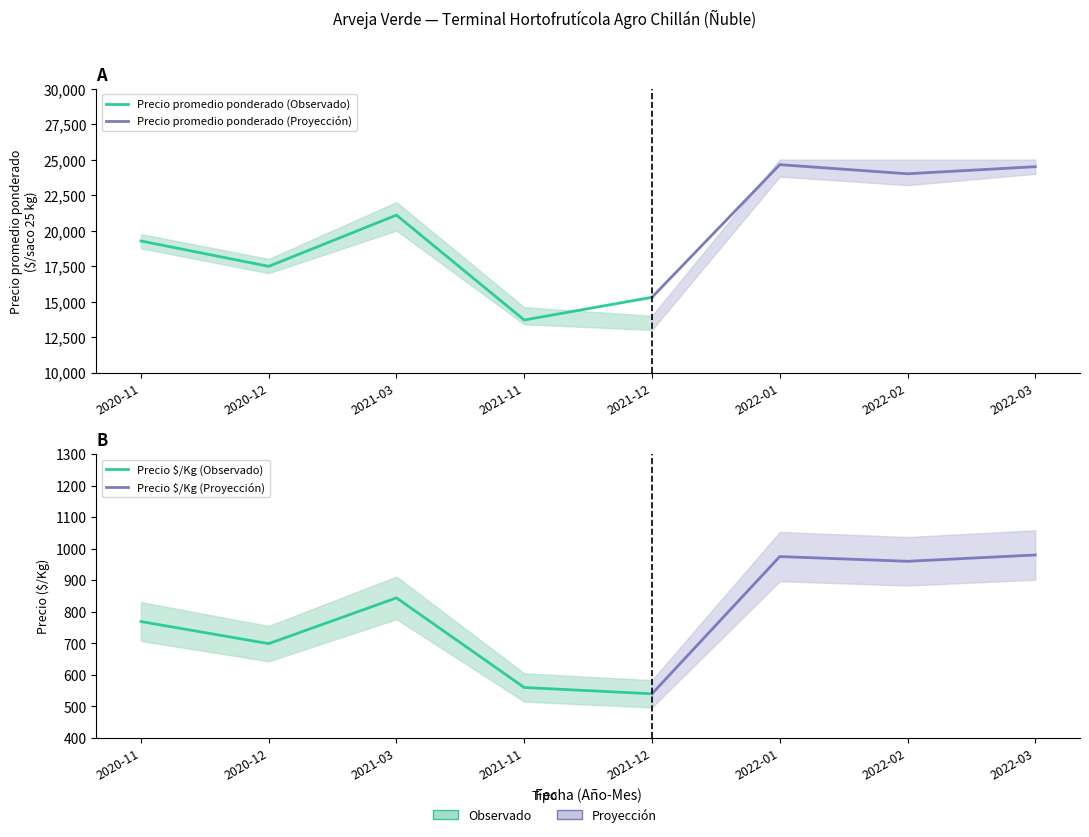

How many interior local valleys does the Precio máximo series have?

2